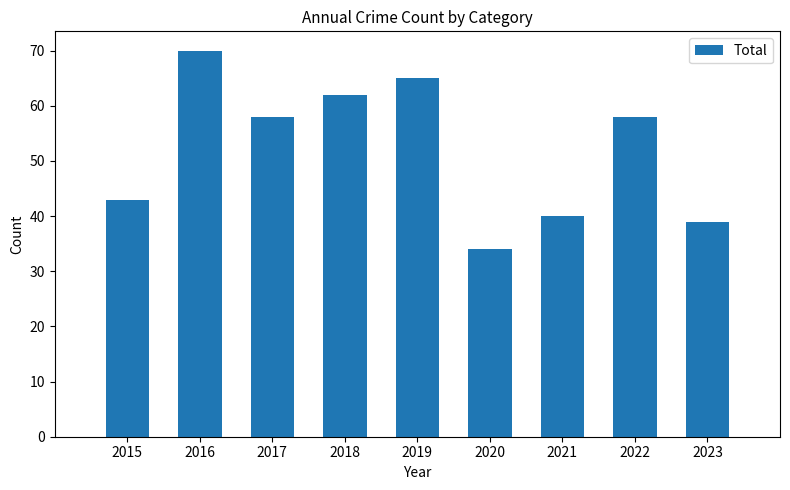

What is the ratio of the value at 2015 to the value at 2016?

0.6